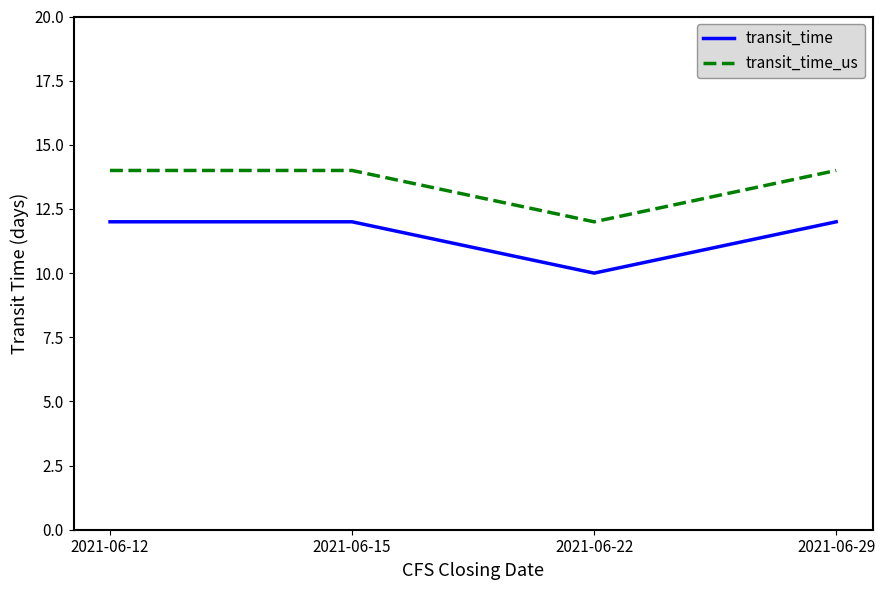

What is the highest value of the transit_time_us series?

14